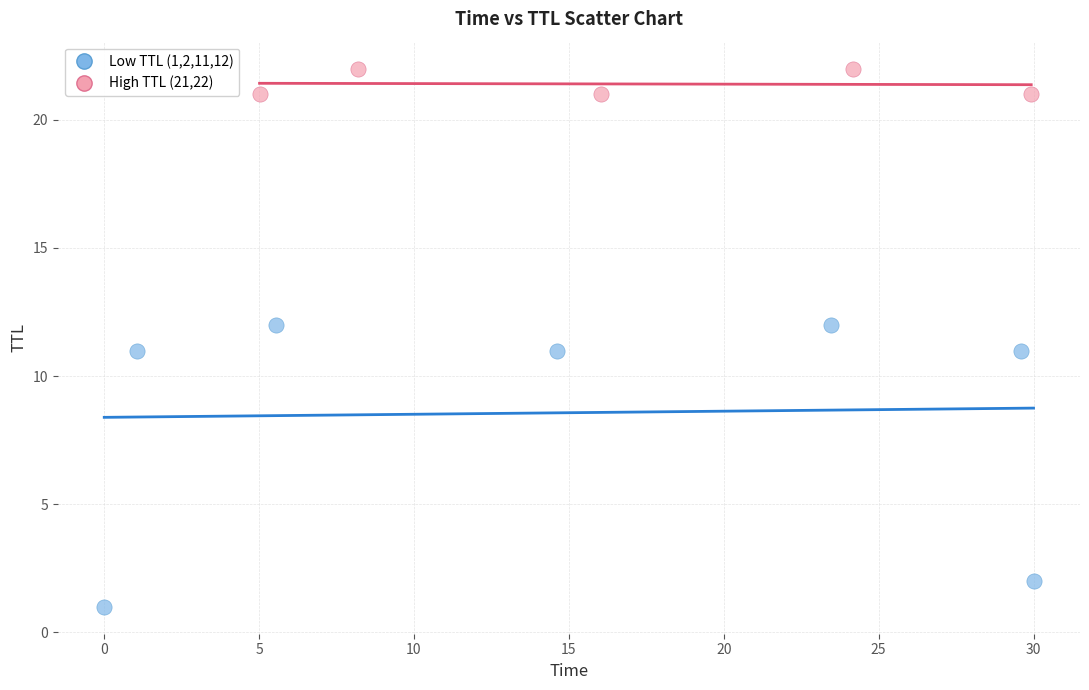

Which series has the largest Y range (max minus min)?

Low TTL (1,2,11,12)